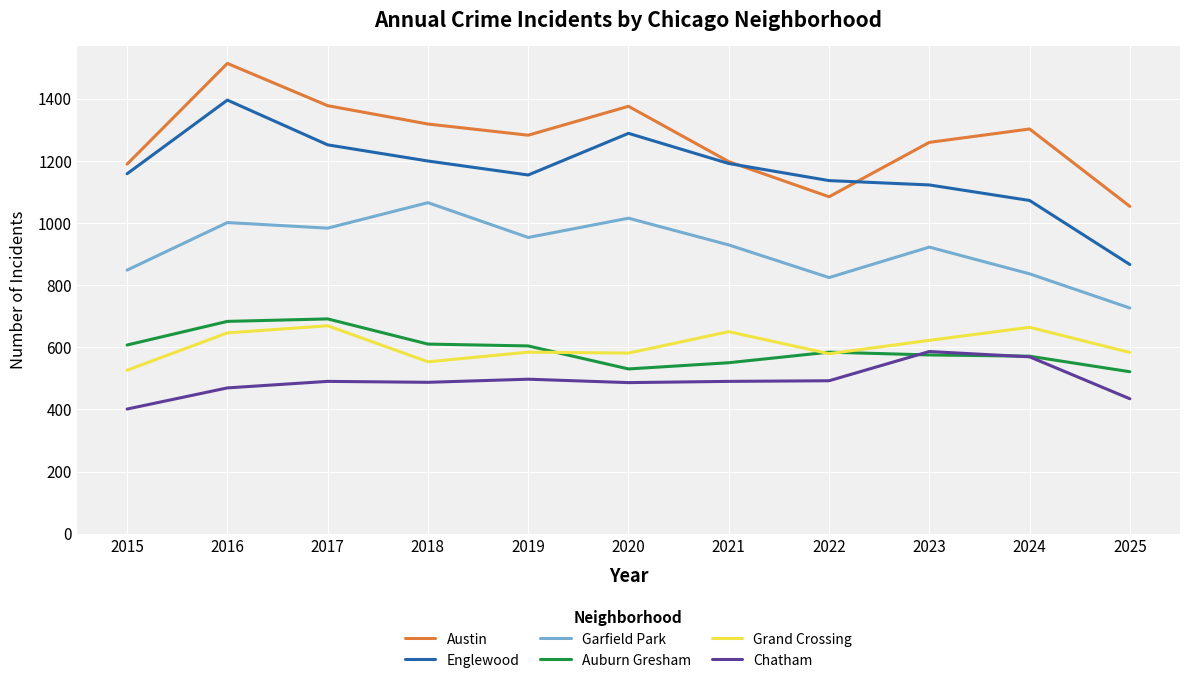

Where is the first local minimum for Grand Crossing?

2018